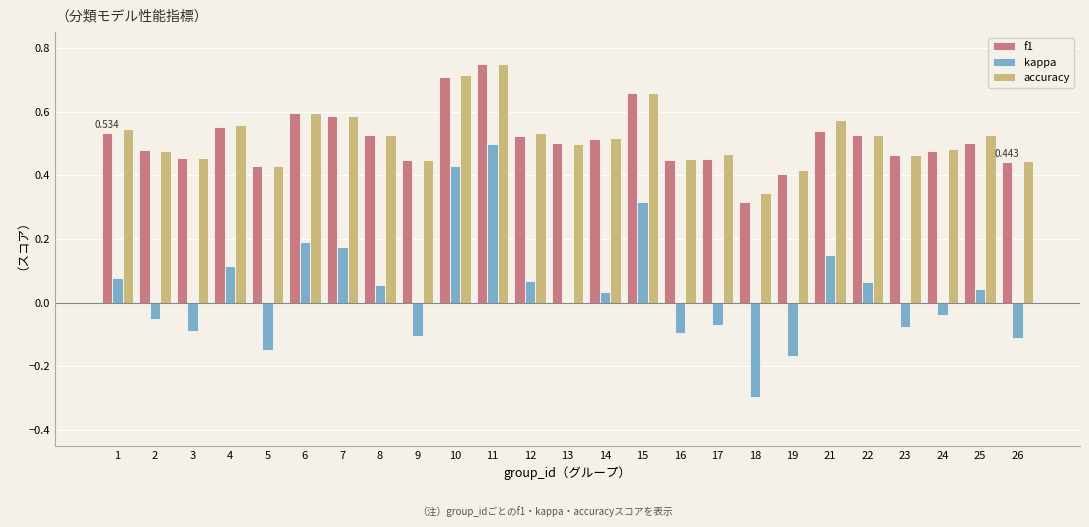

Is the value of accuracy at 26 greater than the value of kappa at 13?

Yes